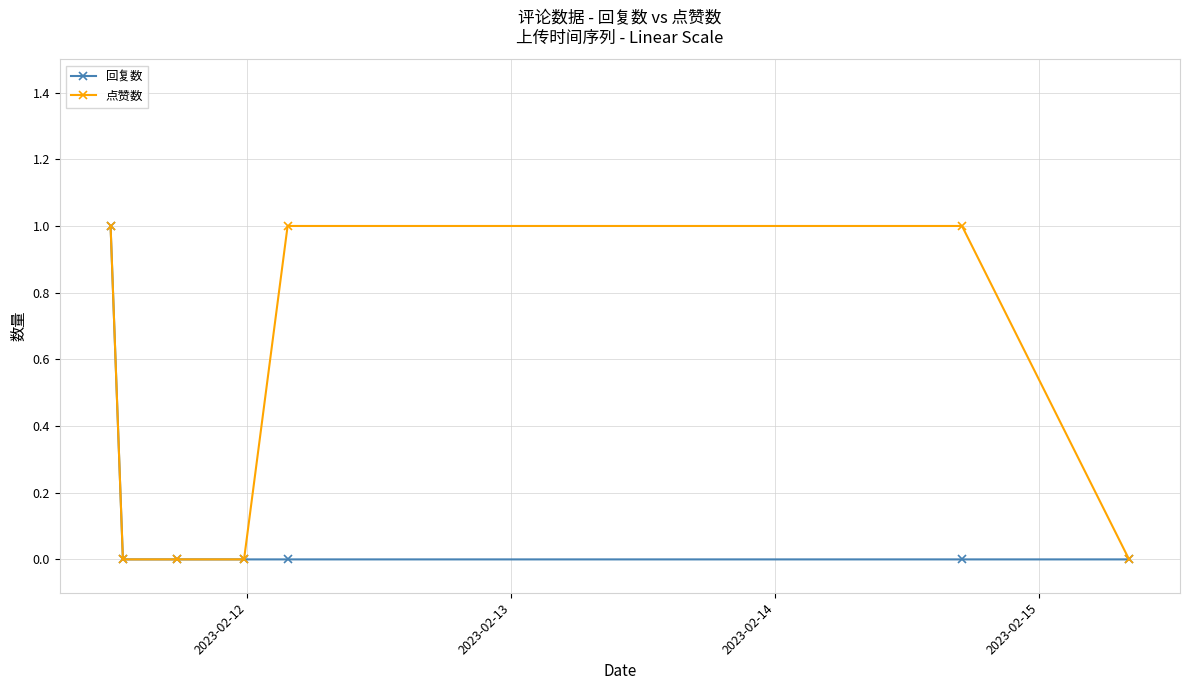

True or false: 点赞数 has more than 2 points higher than both neighbors.

False